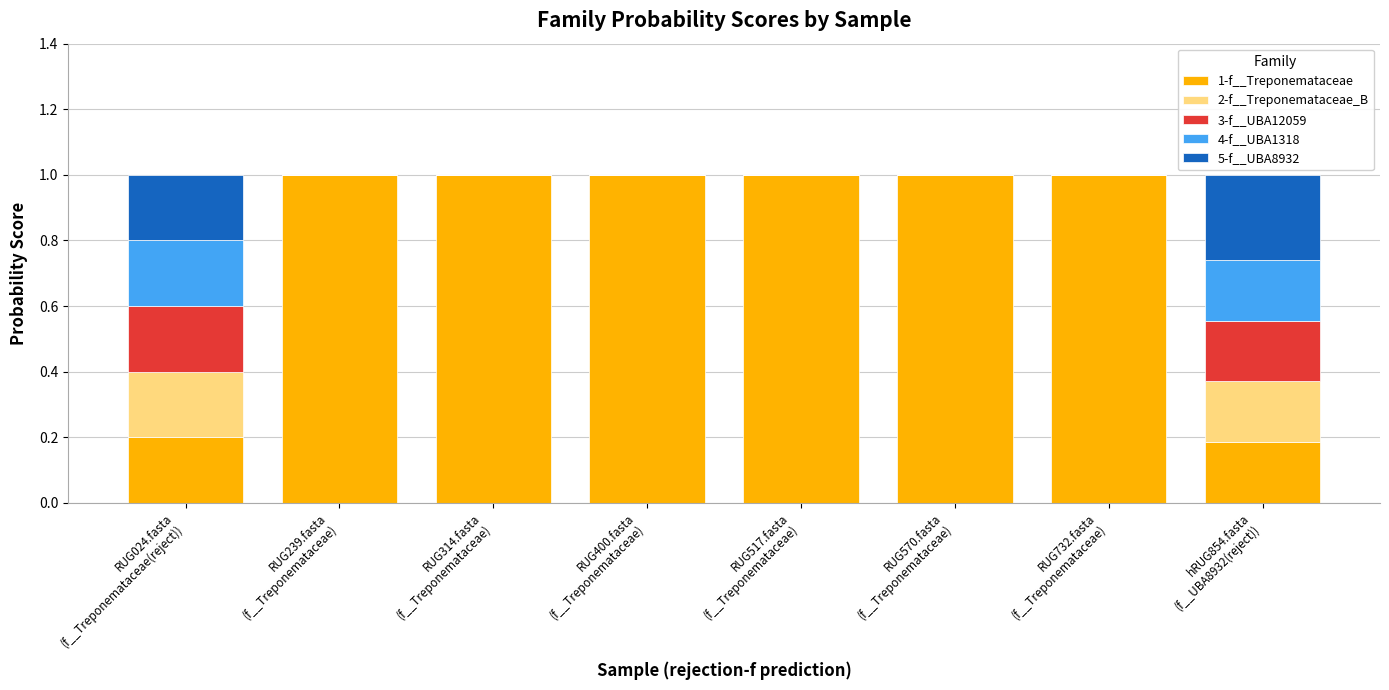

Are the bars grouped side by side (vs. stacked)?

No